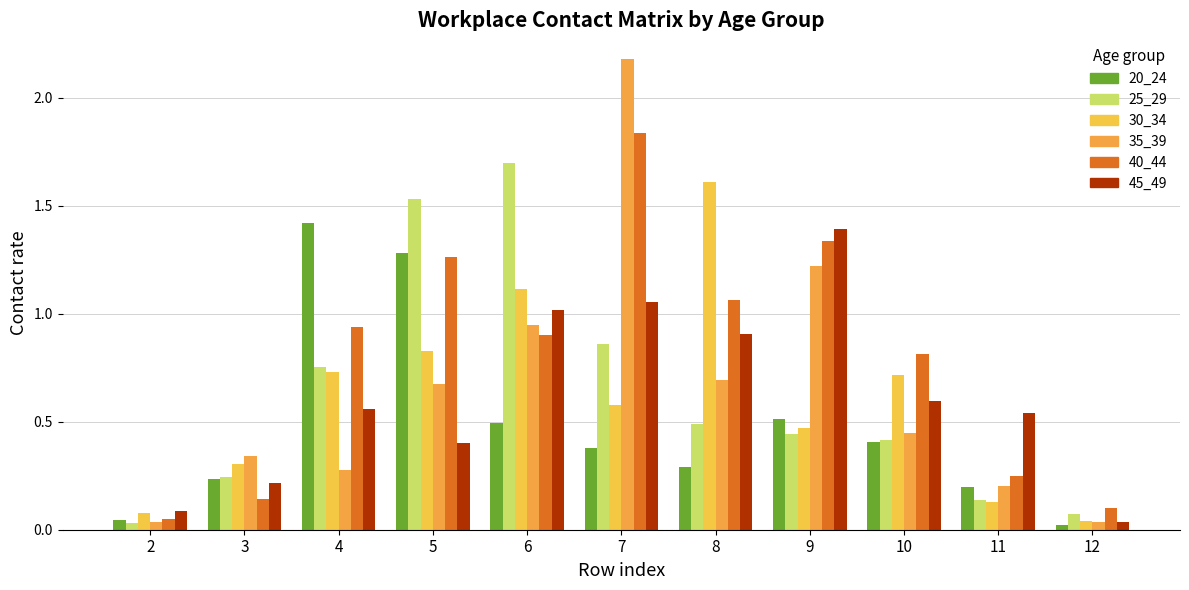

True or false: 20_24 has a value of 0.7 at 4.

False